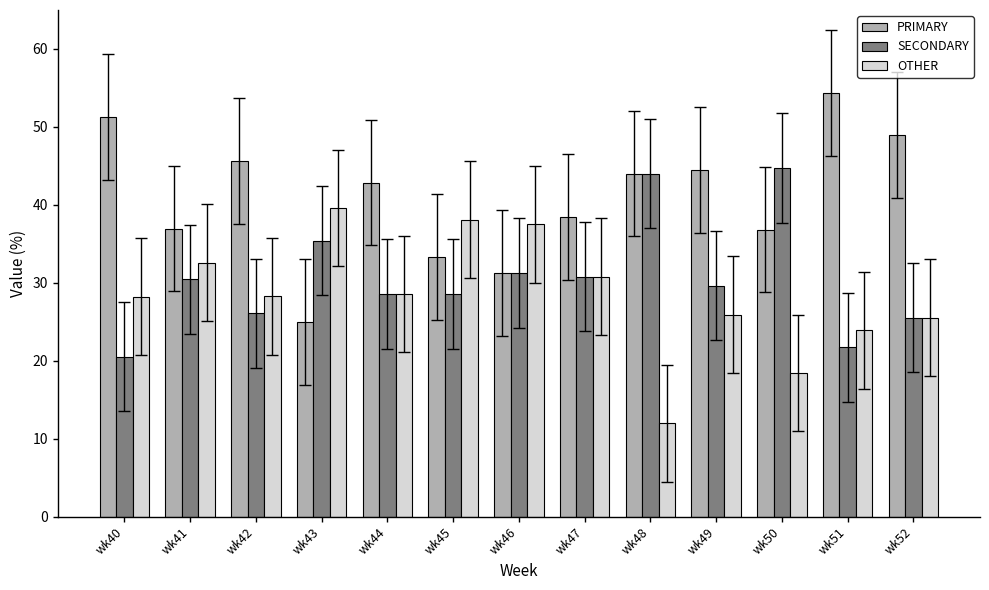

Which series changed the most between wk44 and wk52?

PRIMARY